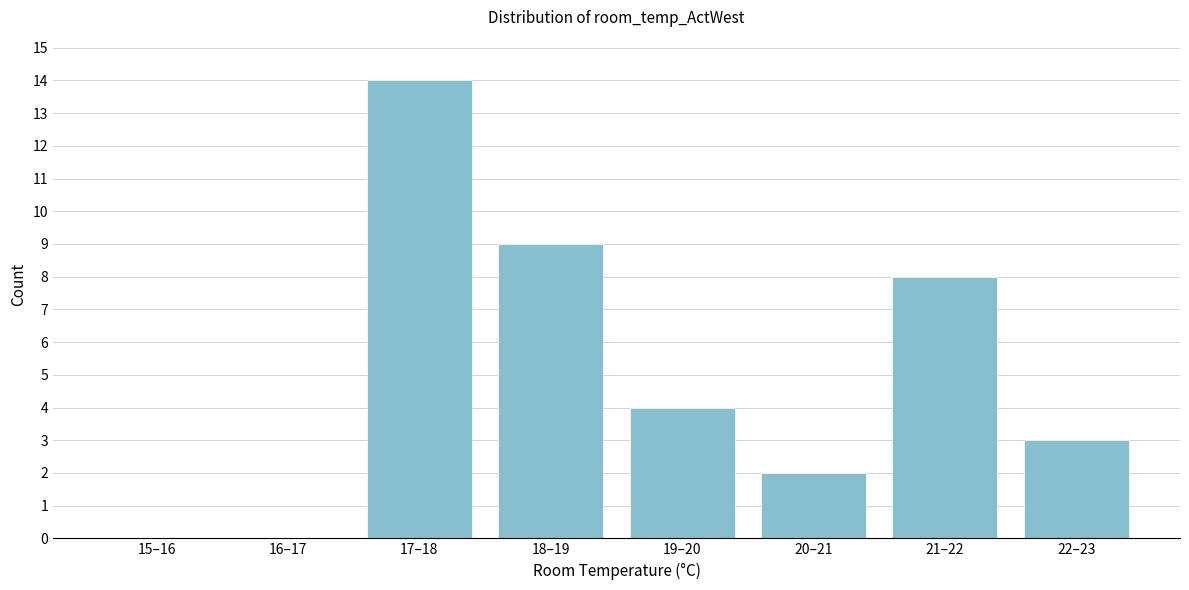

Reading right to left, extract all data points from this chart.

22–23=3	21–22=8	20–21=2	19–20=4	18–19=9	17–18=14	16–17=0	15–16=0